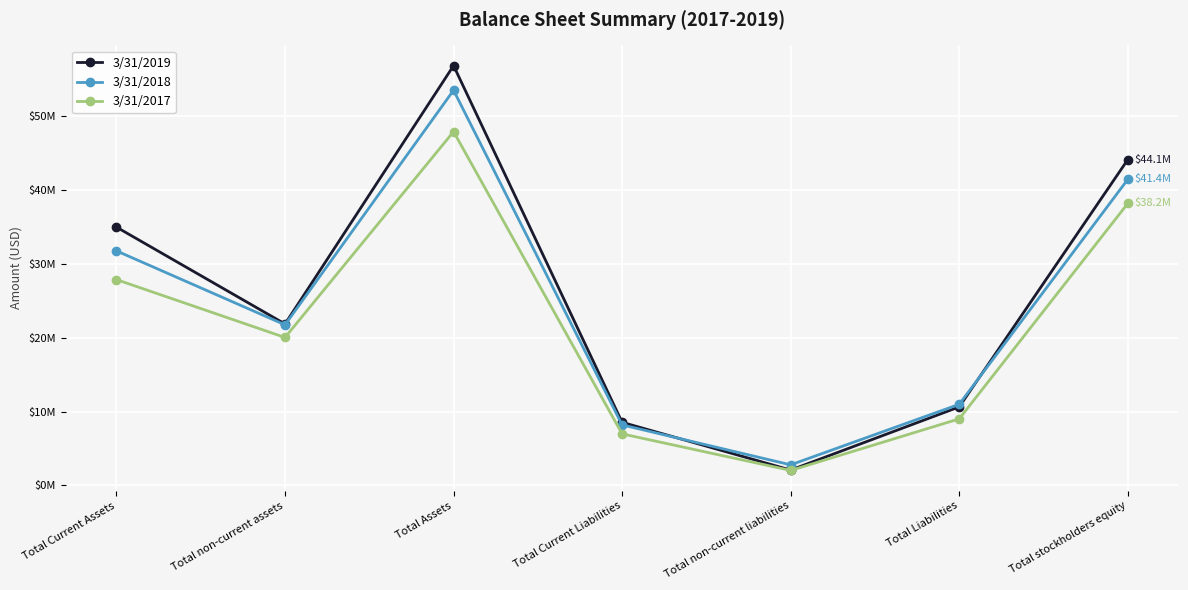

What is the difference between the second highest and minimum values in the 3/31/2018 series?

38.7